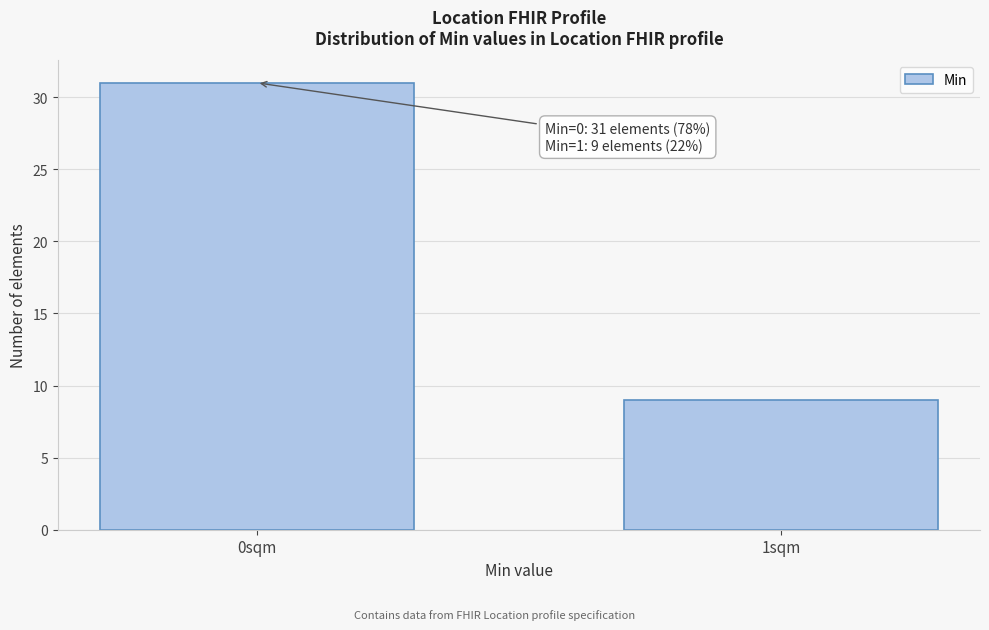

Reading left to right, list all the values displayed in this chart.

31	9